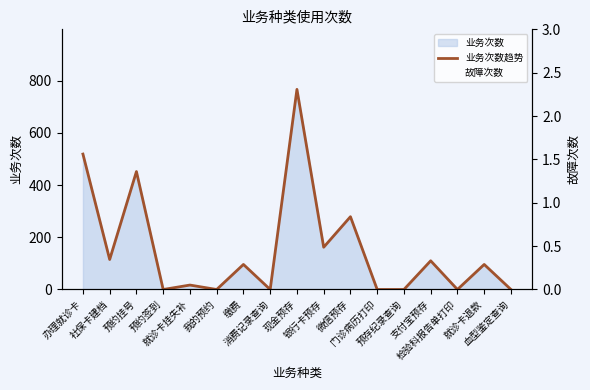

Reading left to right, list all the values displayed in this chart.

业务次数趋势: 办理就诊卡=519	社保卡建档=115	预约挂号=452	预约签到=0	就诊卡挂失补=17	我的预约=0	缴费=96	消费记录查询=0	现金预存=767	银行卡预存=162	微信预存=279	门诊病历打印=0	预存纪录查询=0	支付宝预存=110	检验科报告单打印=0	就诊卡退款=96	血型鉴定查询=0
故障次数: 办理就诊卡=0	社保卡建档=0	预约挂号=0	预约签到=0	就诊卡挂失补=0	我的预约=0	缴费=0	消费记录查询=0	现金预存=0	银行卡预存=0	微信预存=0	门诊病历打印=0	预存纪录查询=0	支付宝预存=0	检验科报告单打印=0	就诊卡退款=0	血型鉴定查询=0